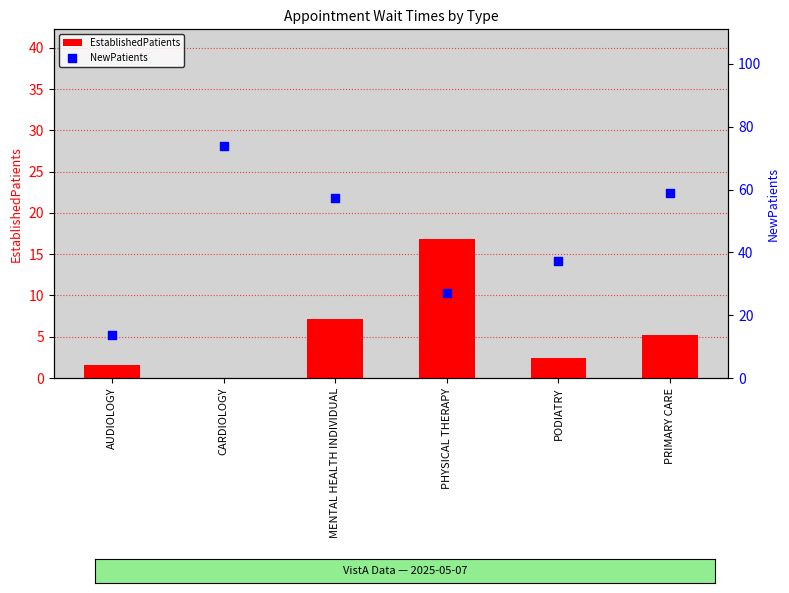

What is the total value across all series at AUDIOLOGY?

15.4